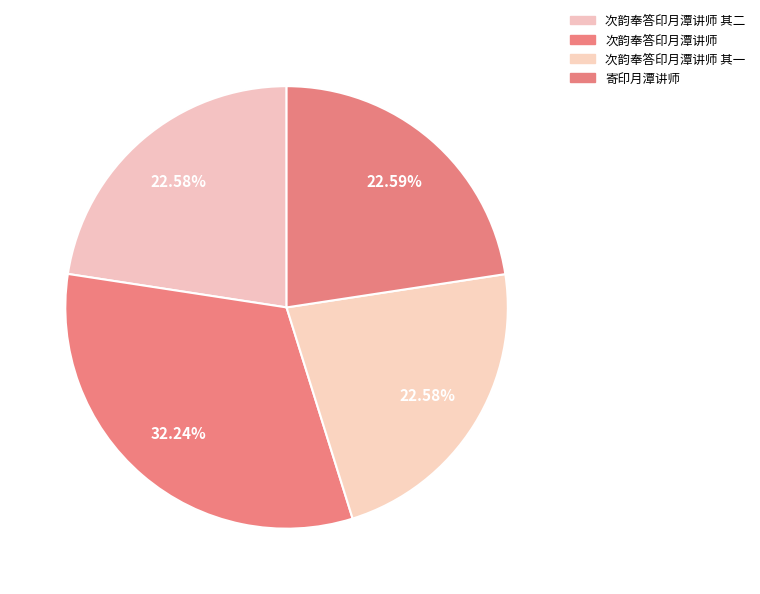

Rank the categories by value from highest to lowest.

次韵奉答印月潭讲师, 寄印月潭讲师, 次韵奉答印月潭讲师 其二, 次韵奉答印月潭讲师 其一